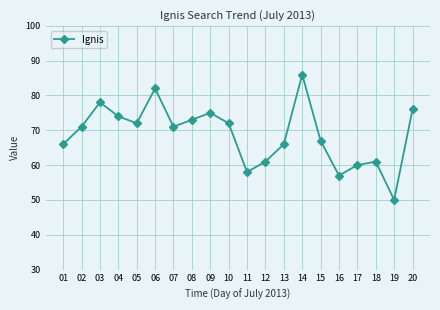

Which has a higher value, 01 or 08?

08